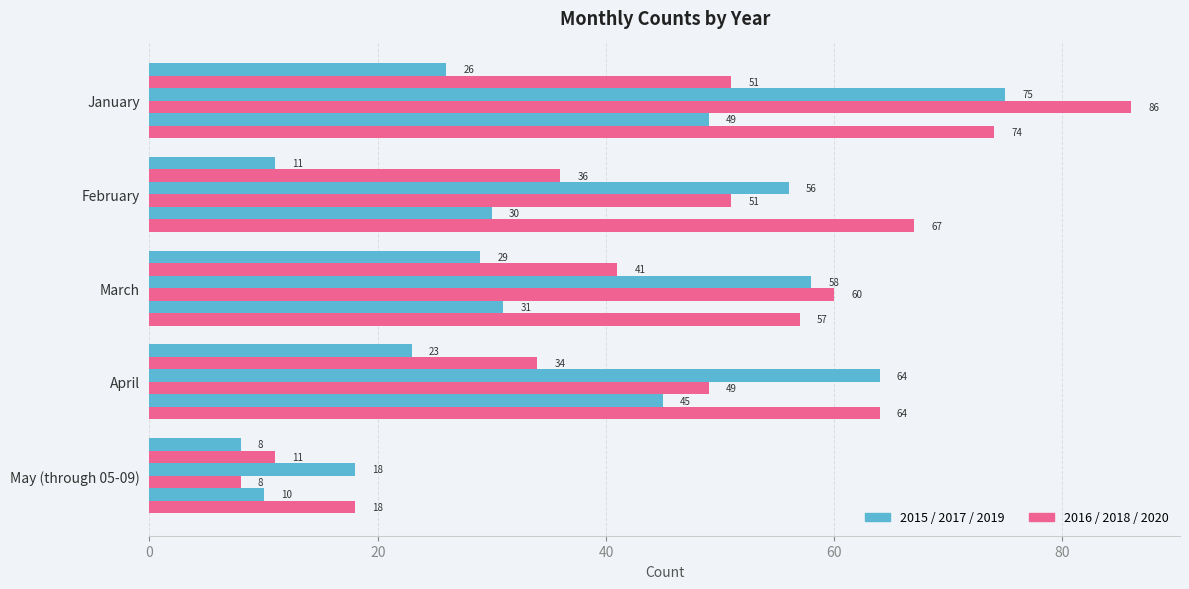

How many data points does each series have?

5